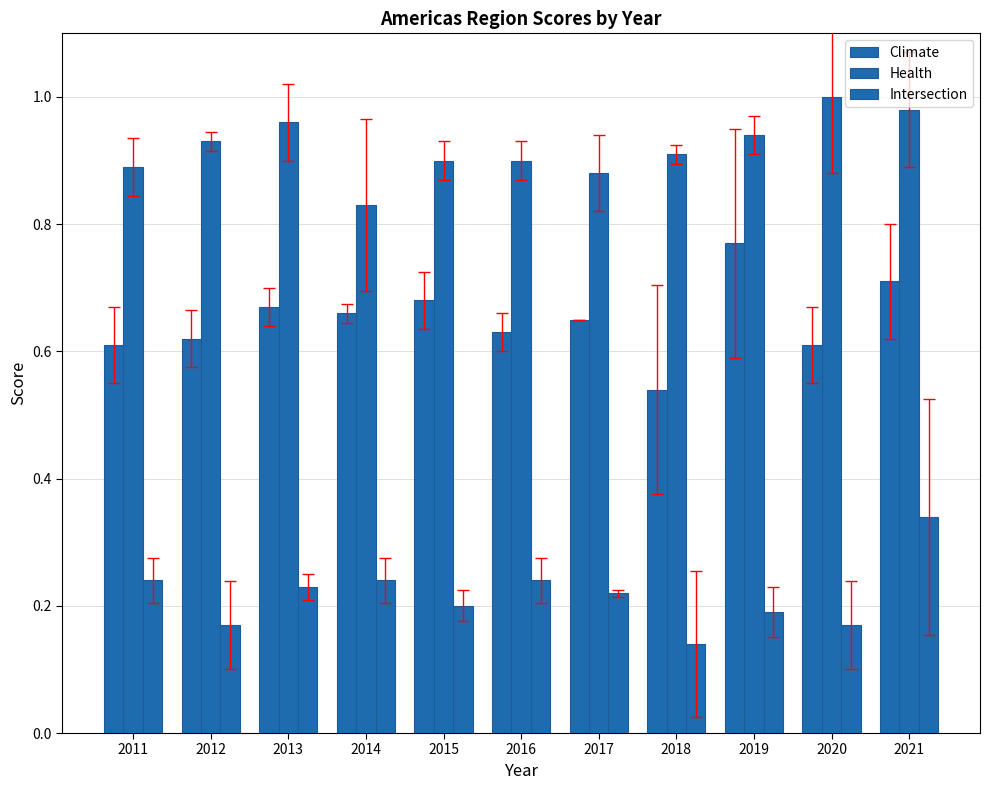

At which category does the chart reach its minimum across all series?

2018